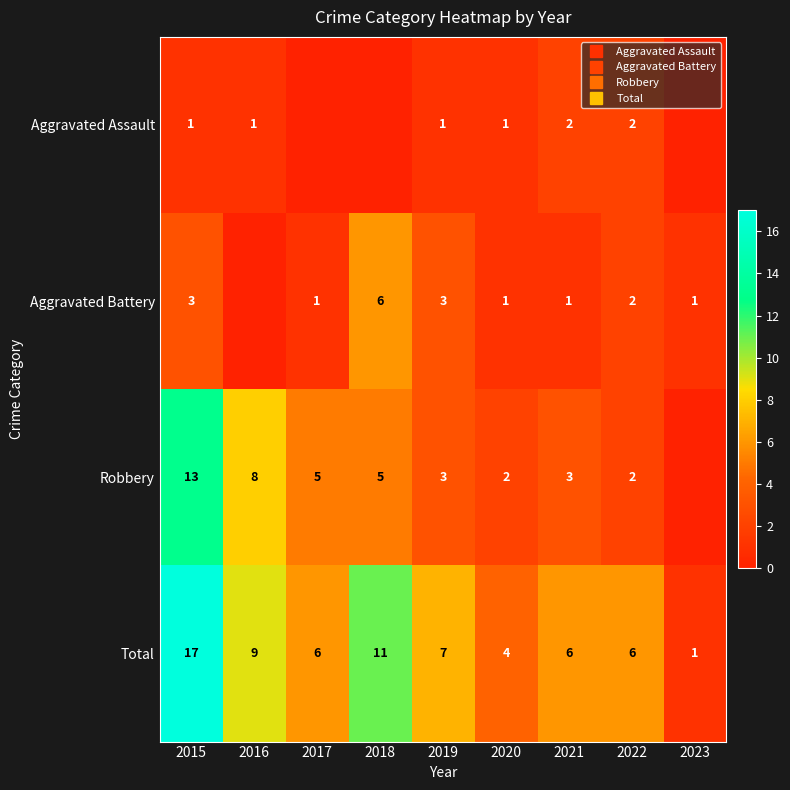

At how many categories does at least one series exceed 0?

9